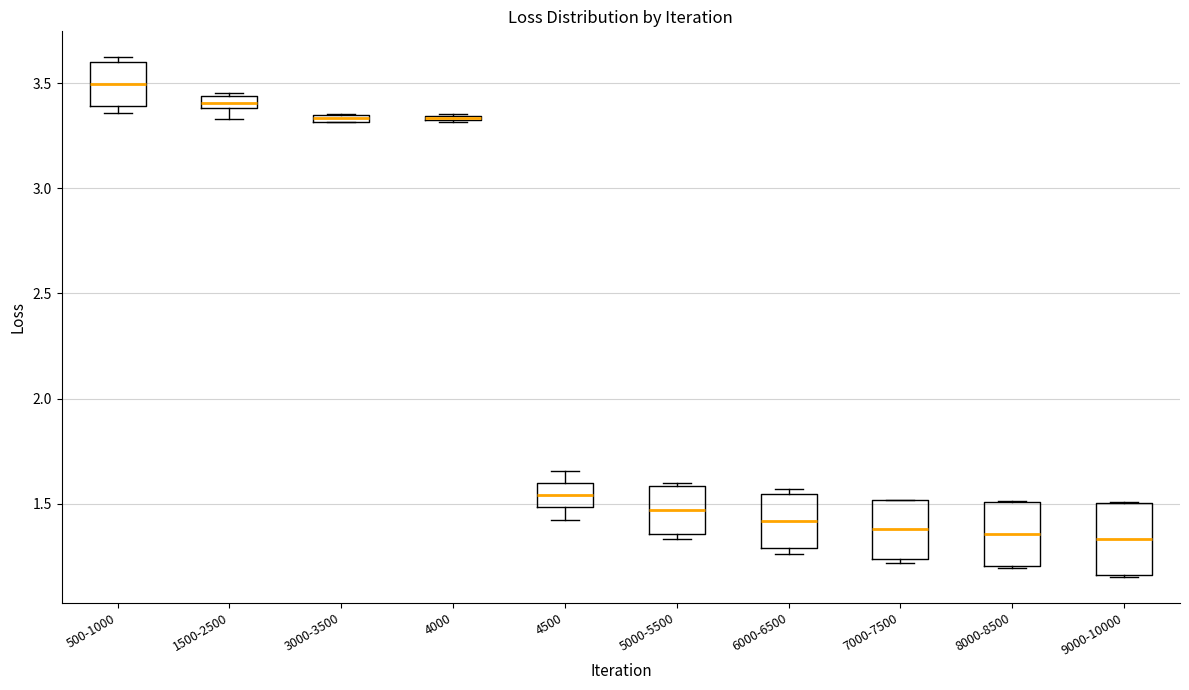

Where is the lower edge of the box for 6000-6500 on the y-axis? The values are not printed on the chart, so give them approximately, as read against the axis.

1.30